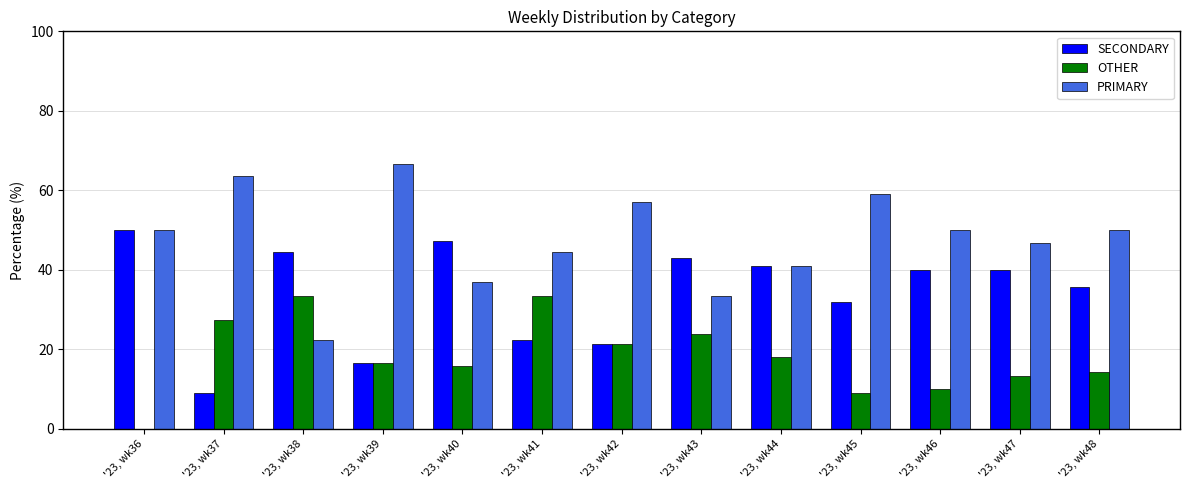

Reading left to right, extract all data points from this chart.

SECONDARY: 50.0	9.1	44.4	16.7	47.4	22.2	21.4	42.9	40.9	31.8	40.0	40.0	35.7
OTHER: 0.0	27.3	33.3	16.7	15.8	33.3	21.4	23.8	18.2	9.1	10.0	13.3	14.3
PRIMARY: 50.0	63.6	22.2	66.7	36.8	44.4	57.1	33.3	40.9	59.1	50.0	46.7	50.0